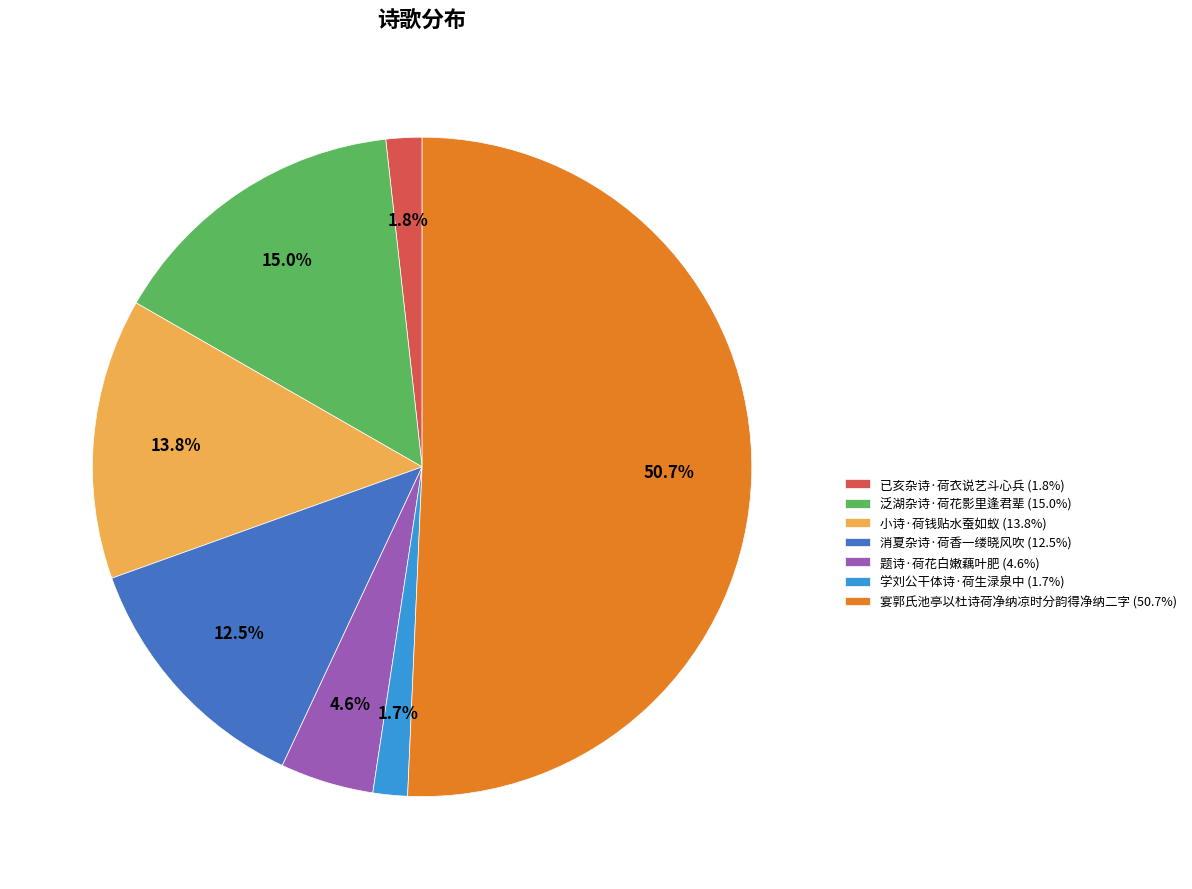

To the nearest percent, what is the difference between the 已亥杂诗·荷衣说艺斗心兵 and 宴郭氏池亭以杜诗荷净纳凉时分韵得净纳二字 slice percentages?

49%